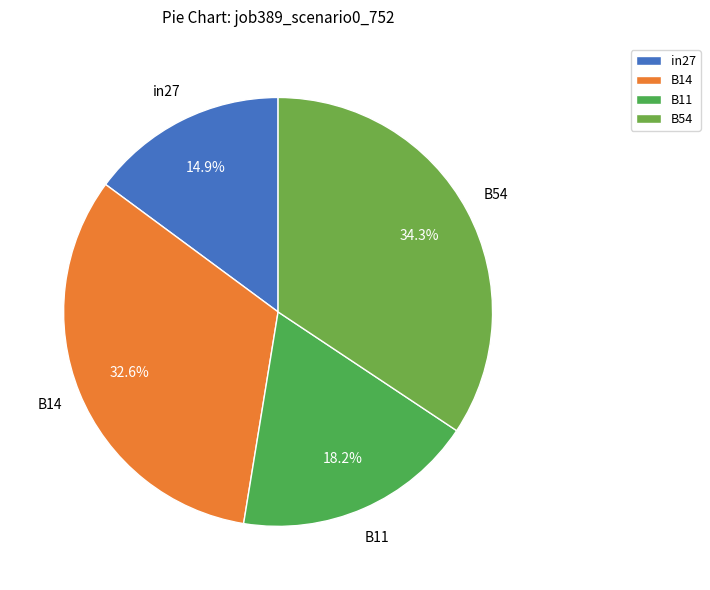

Which slice is the smallest?

in27